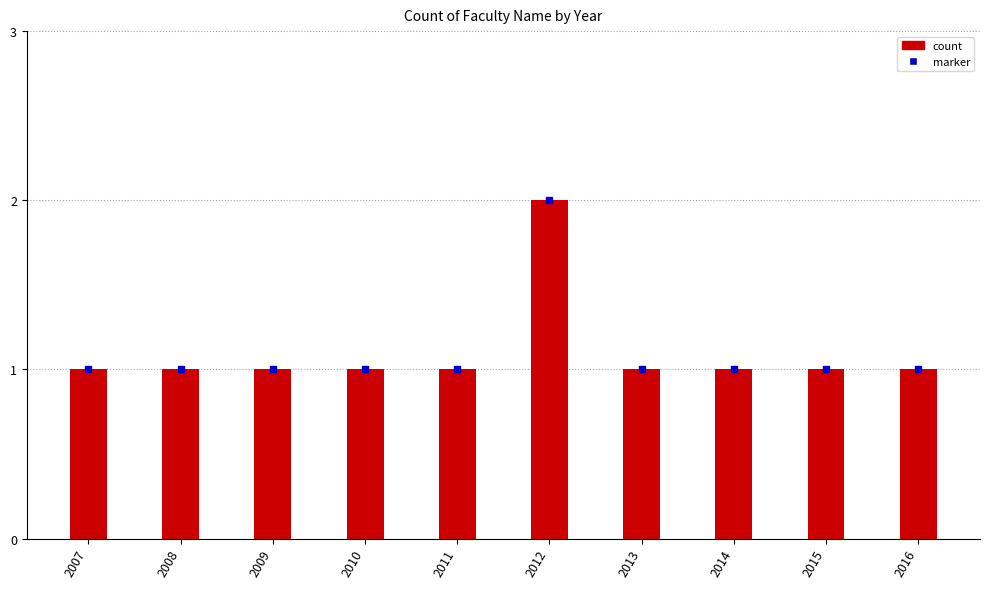

What is the ratio of the value at 2009 to the value at 2012?

0.5